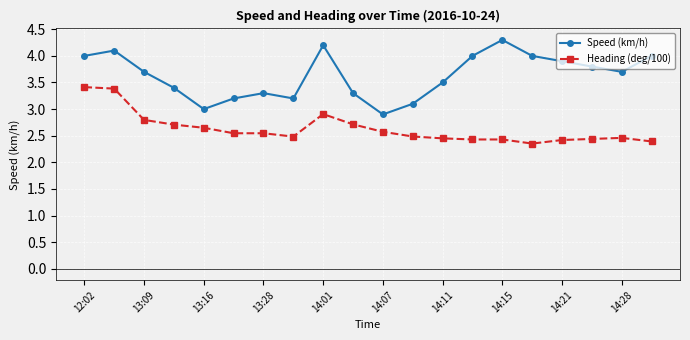

What is the maximum value for Speed (km/h)?

4.3